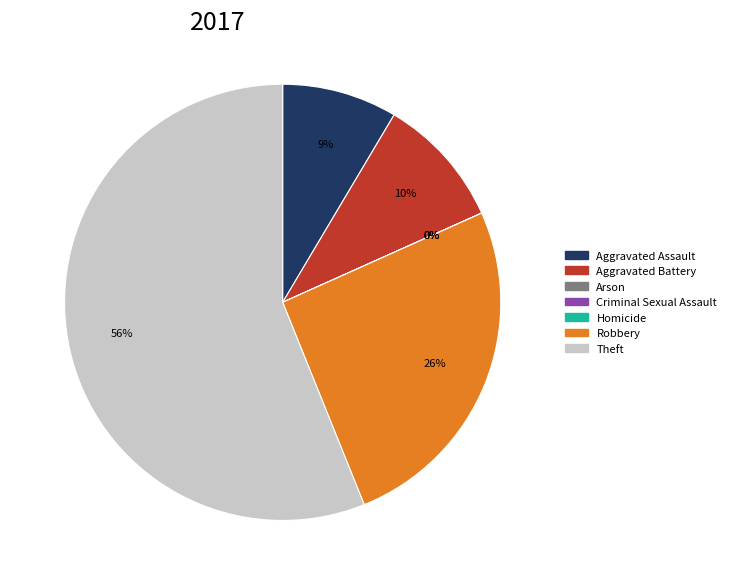

Combined, do Theft and Robbery account for over 50%?

Yes